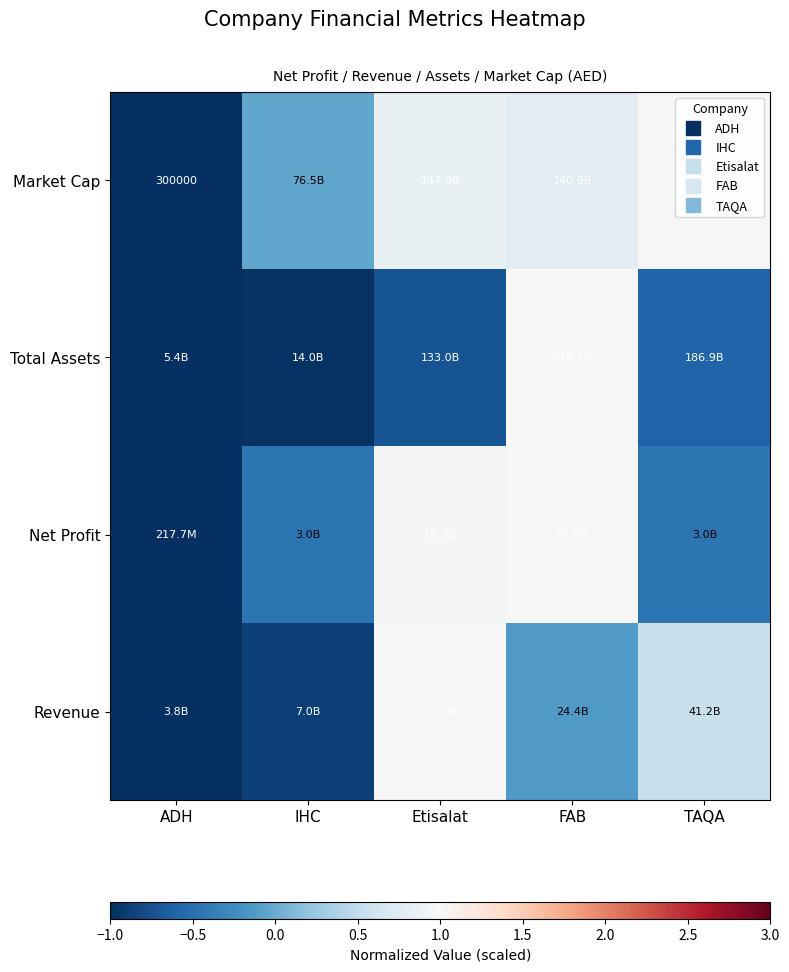

Which series has the widest spread of values?

Revenue